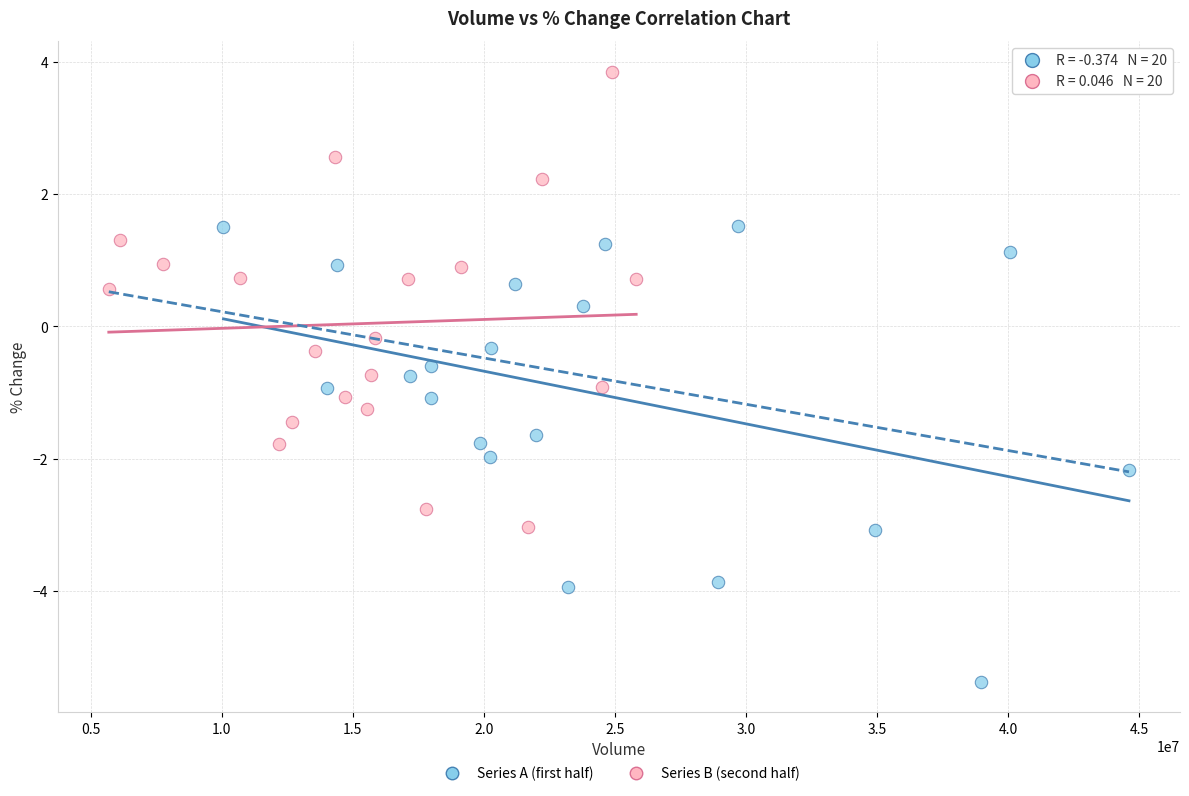

Which series contains the lowest Y value?

Series A (first half)